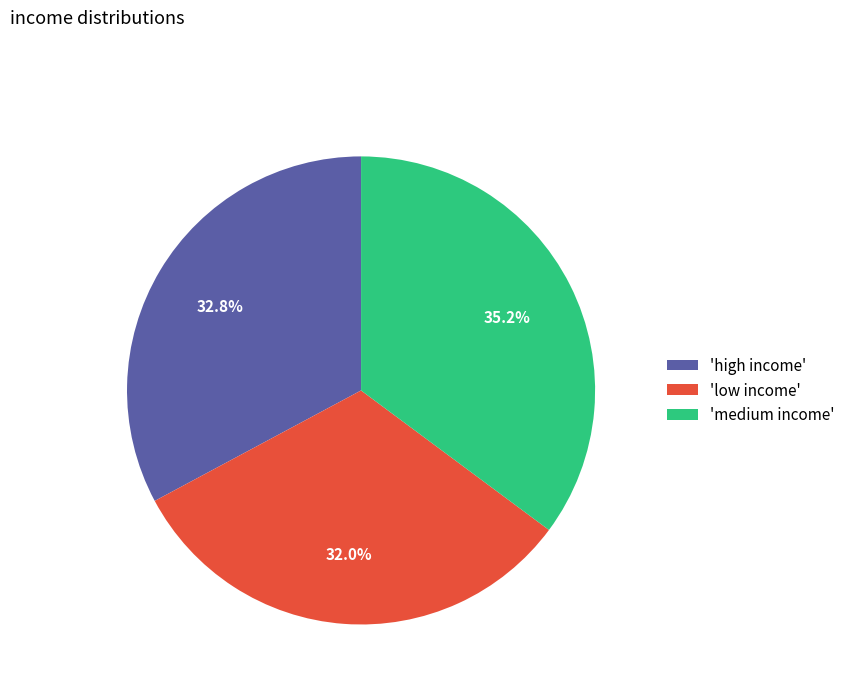

What is the smallest slice in the pie chart?

'low income'